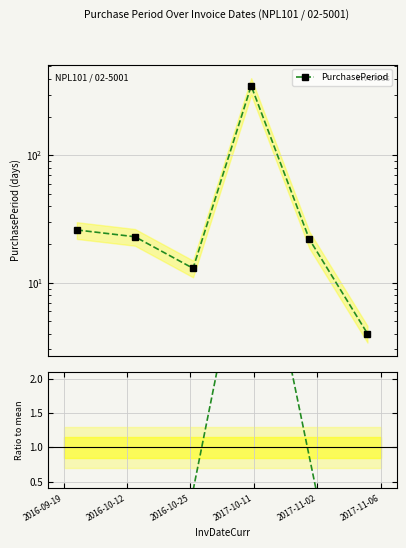

Reading right to left, what are all the values shown in this chart?

PurchasePeriod: 2017-11-06=4.0	2017-11-02=22.0	2017-10-11=351.0	2016-10-25=13.0	2016-10-12=23.0	2016-09-19=26.0
Ratio to mean: 2017-11-06=0.1	2017-11-02=0.3	2017-10-11=4.8	2016-10-25=0.2	2016-10-12=0.3	2016-09-19=0.4